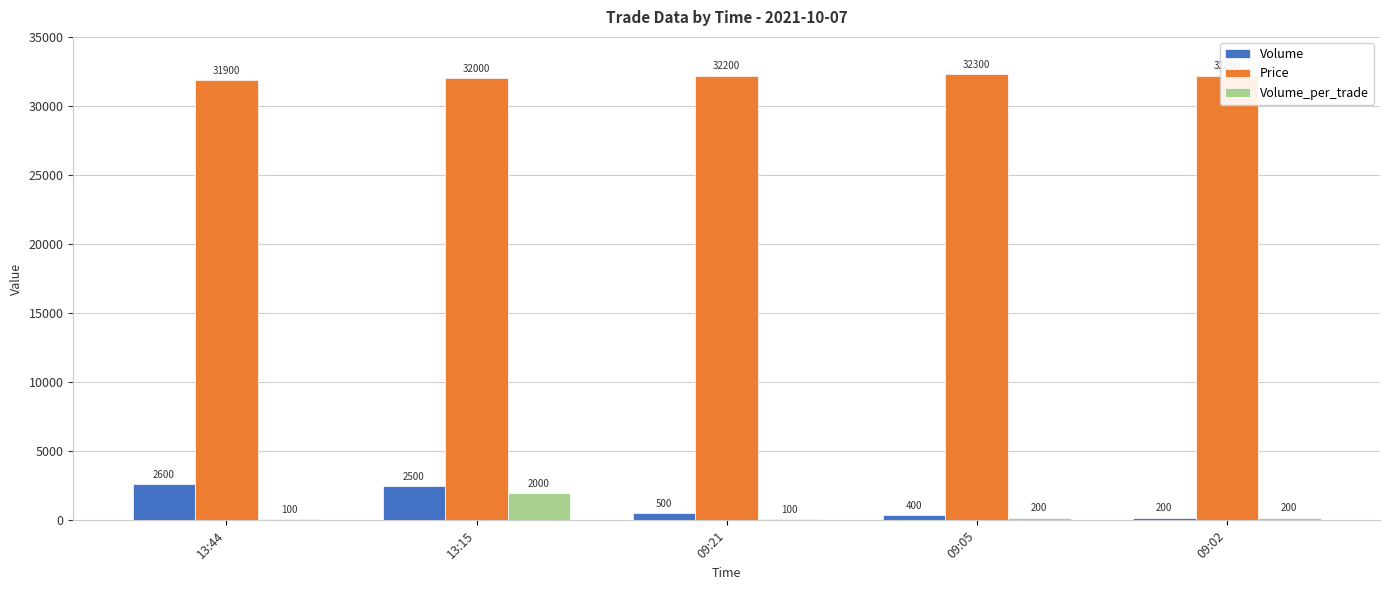

What is the total value across all series at 09:21?

32800